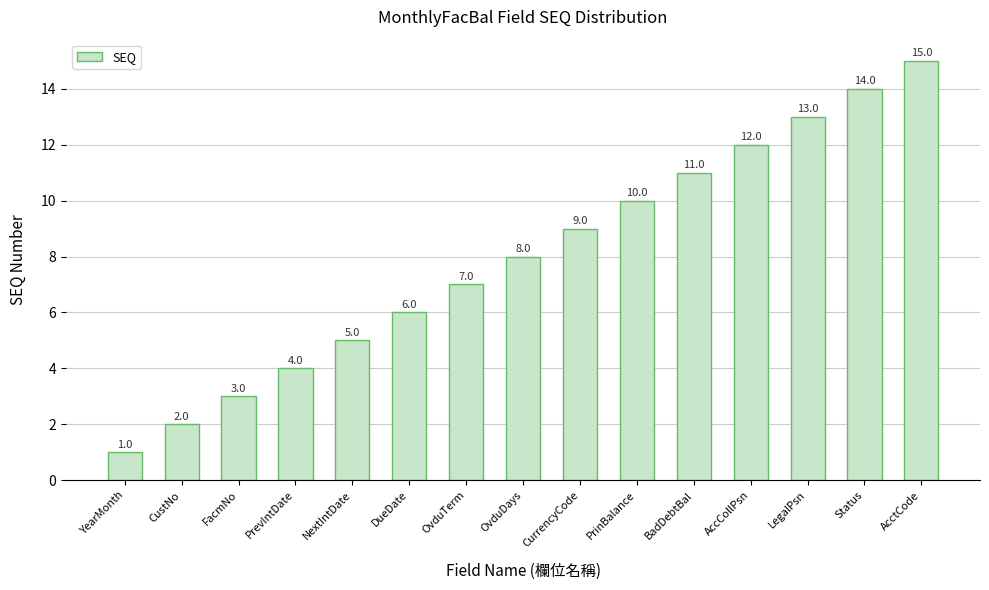

Rank the categories by value from highest to lowest.

AcctCode, Status, LegalPsn, AccCollPsn, BadDebtBal, PrinBalance, CurrencyCode, OvduDays, OvduTerm, DueDate, NextIntDate, PrevIntDate, FacmNo, CustNo, YearMonth